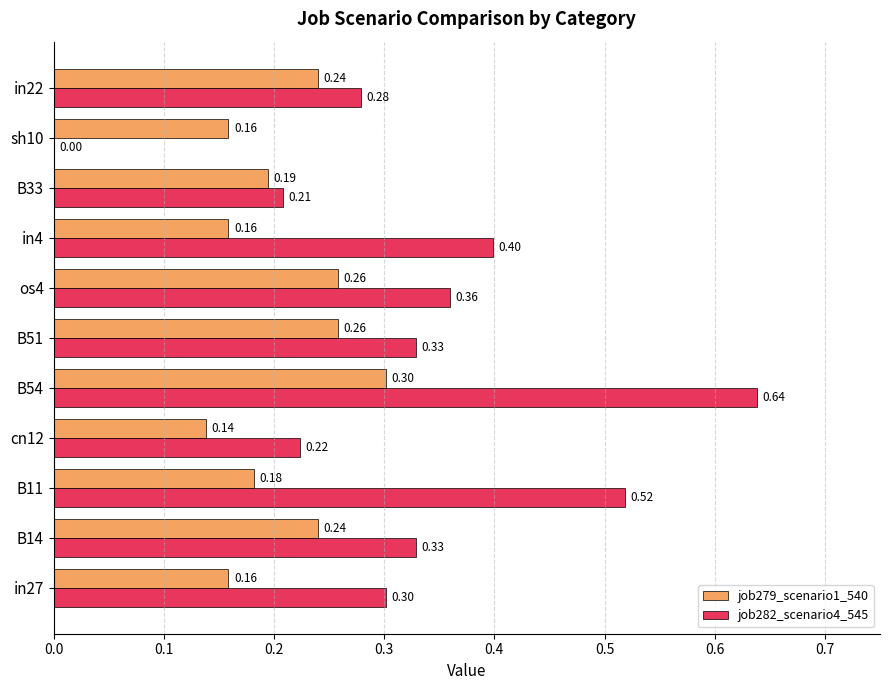

Is the value of job282_scenario4_545 at B51 greater than the value of job279_scenario1_540 at sh10?

Yes